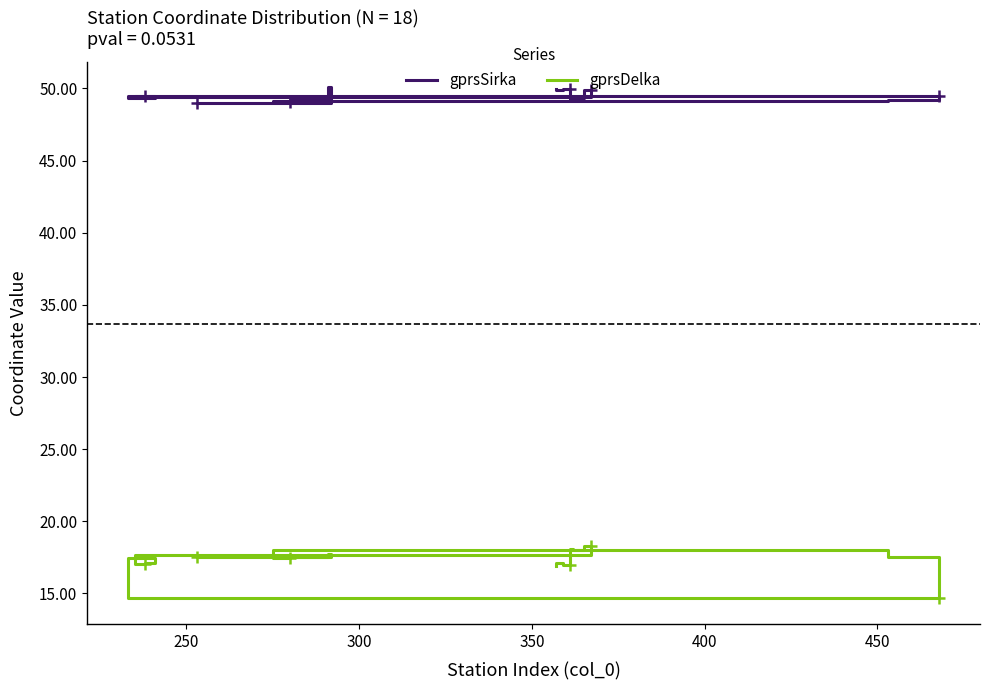

What is the difference between the highest and lowest values at 250?

32.4